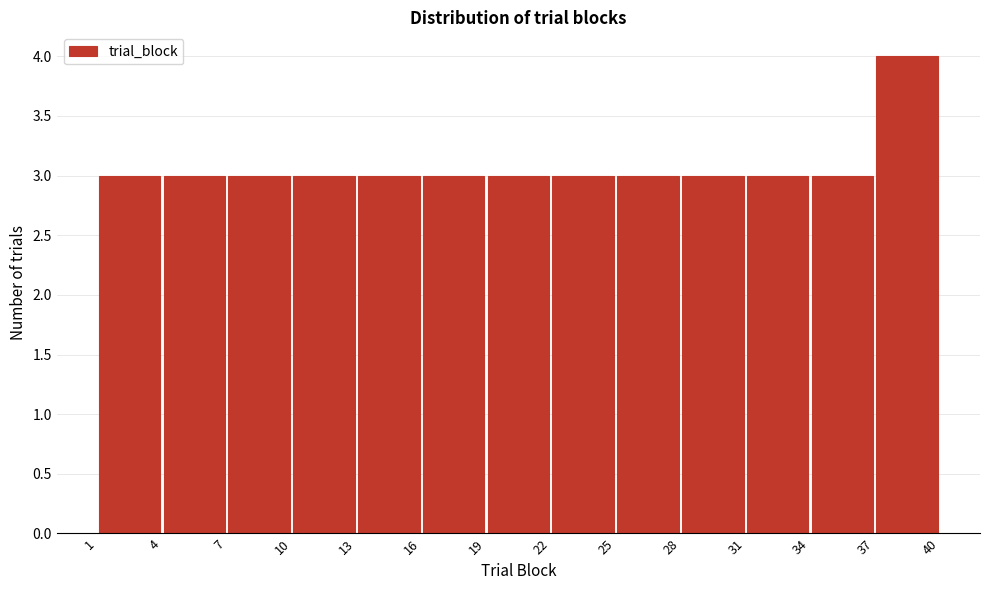

Over which range of the x-axis is the bar tallest?

37 to 40